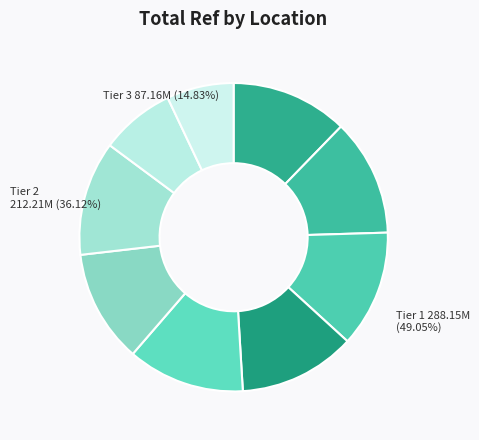

Which slice is the smallest?

BANORTE #8703